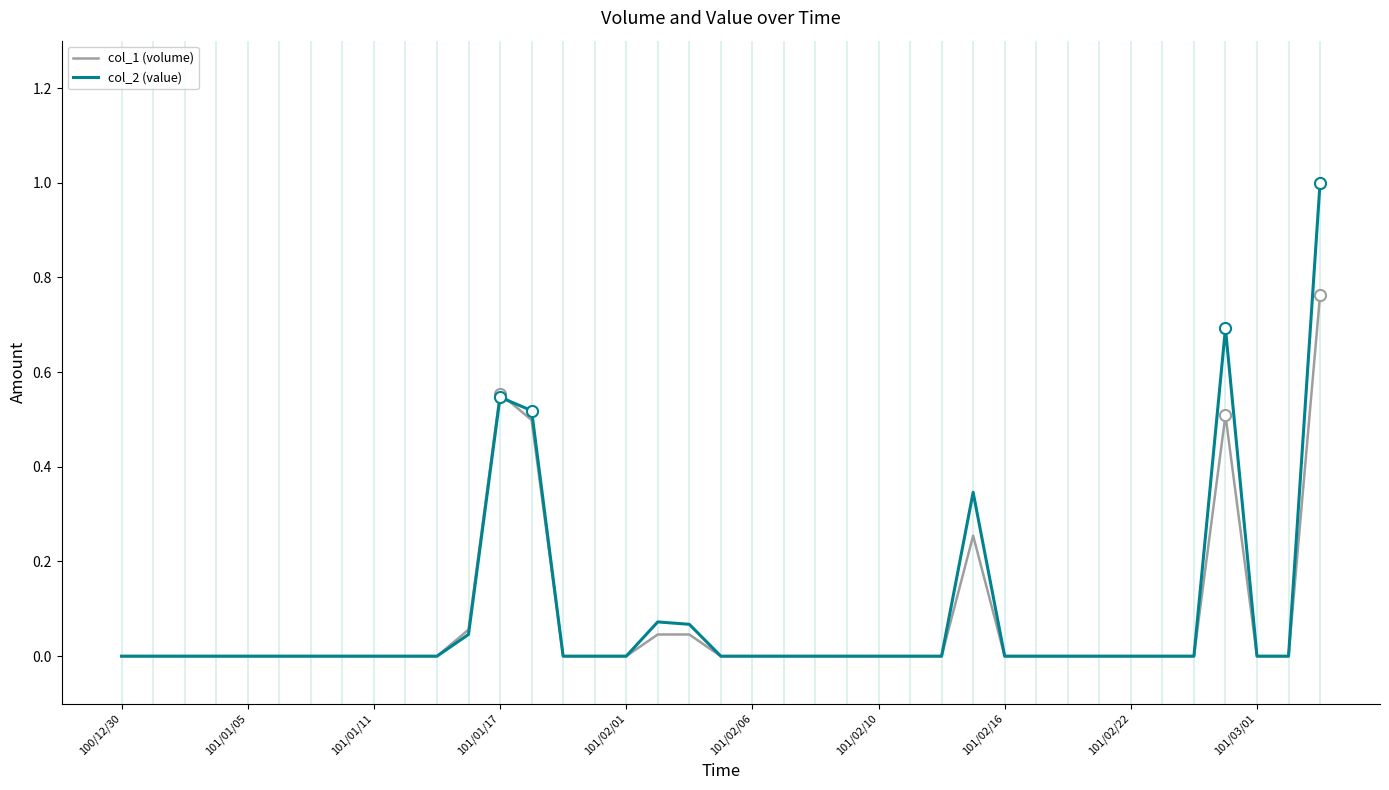

Which series has the largest range (max minus min)?

col_2 (value)